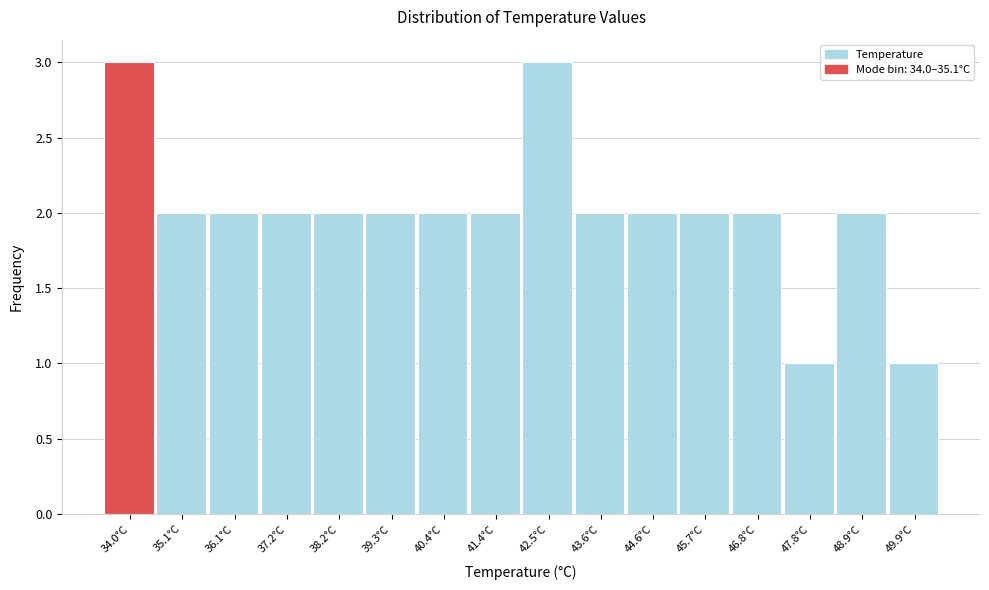

Reading left to right, extract all data points from this chart.

34.0°C=3	35.1°C=2	36.1°C=2	37.2°C=2	38.2°C=2	39.3°C=2	40.4°C=2	41.4°C=2	42.5°C=3	43.6°C=2	44.6°C=2	45.7°C=2	46.8°C=2	47.8°C=1	48.9°C=2	49.9°C=1